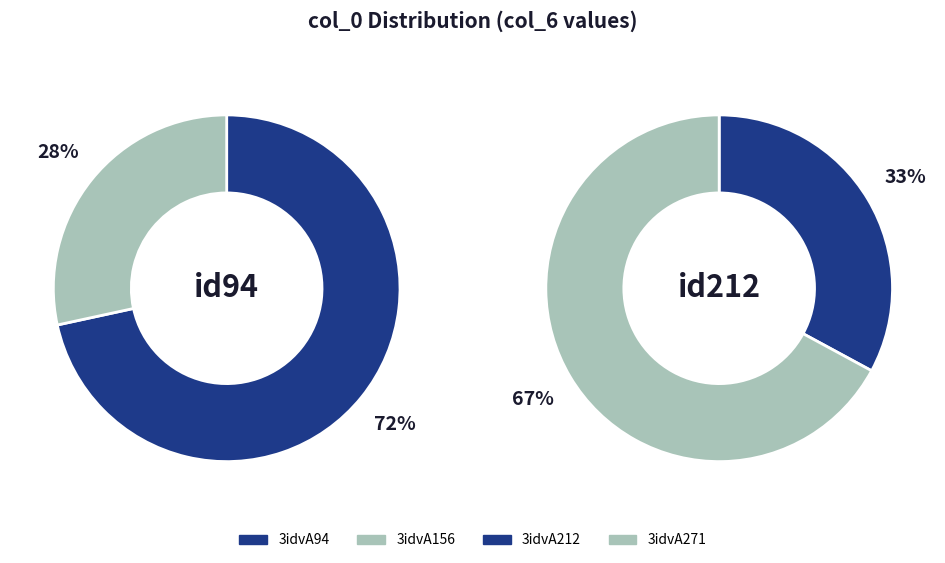

Is it true that 3idvA156 is 8% of the pie?

False